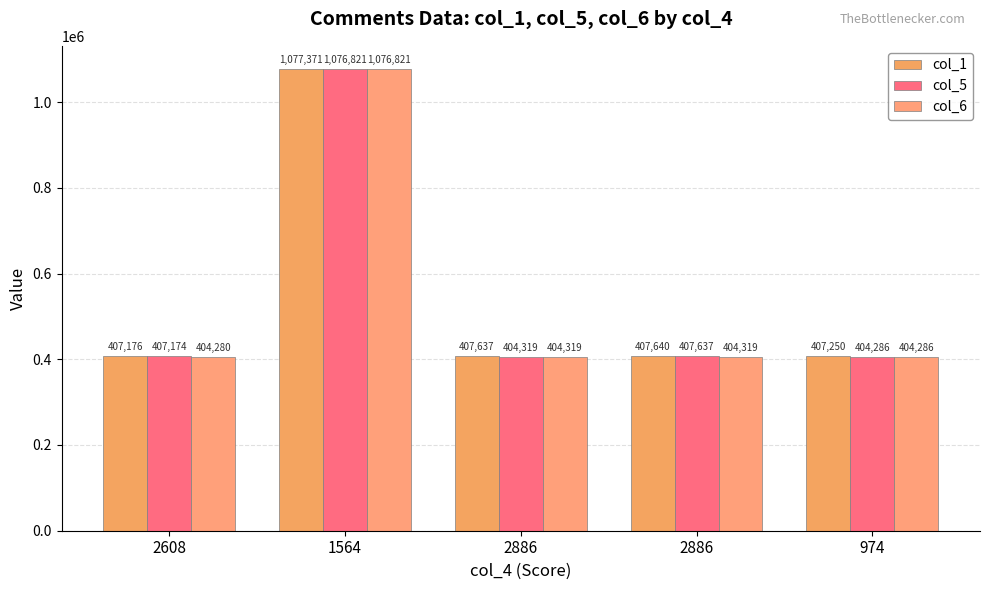

True or false: col_6 has a value of 715318 at 2886.

False